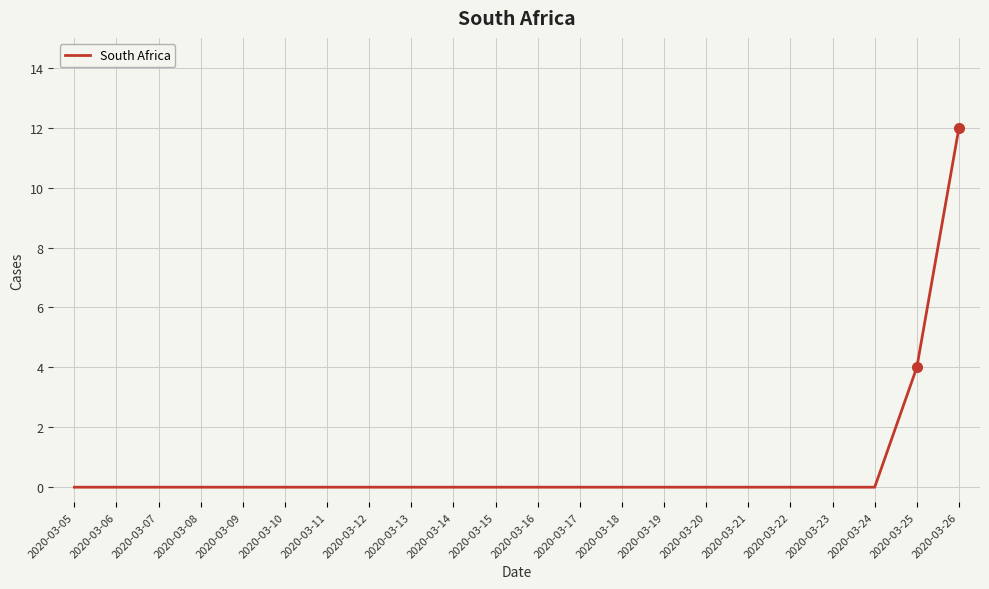

Does the chart have visible grid lines?

Yes